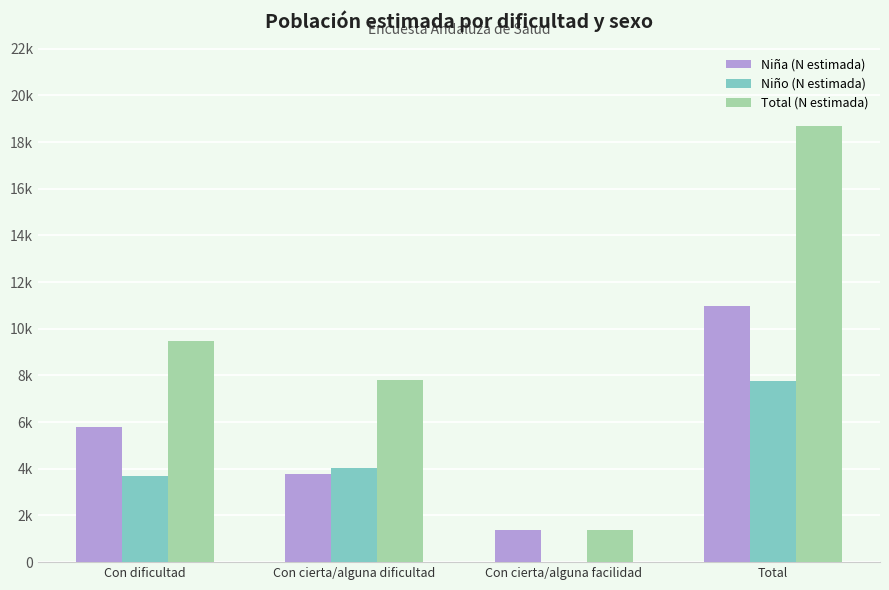

The Niño (N estimada) series shows 6542 at Con dificultad. True or false?

False